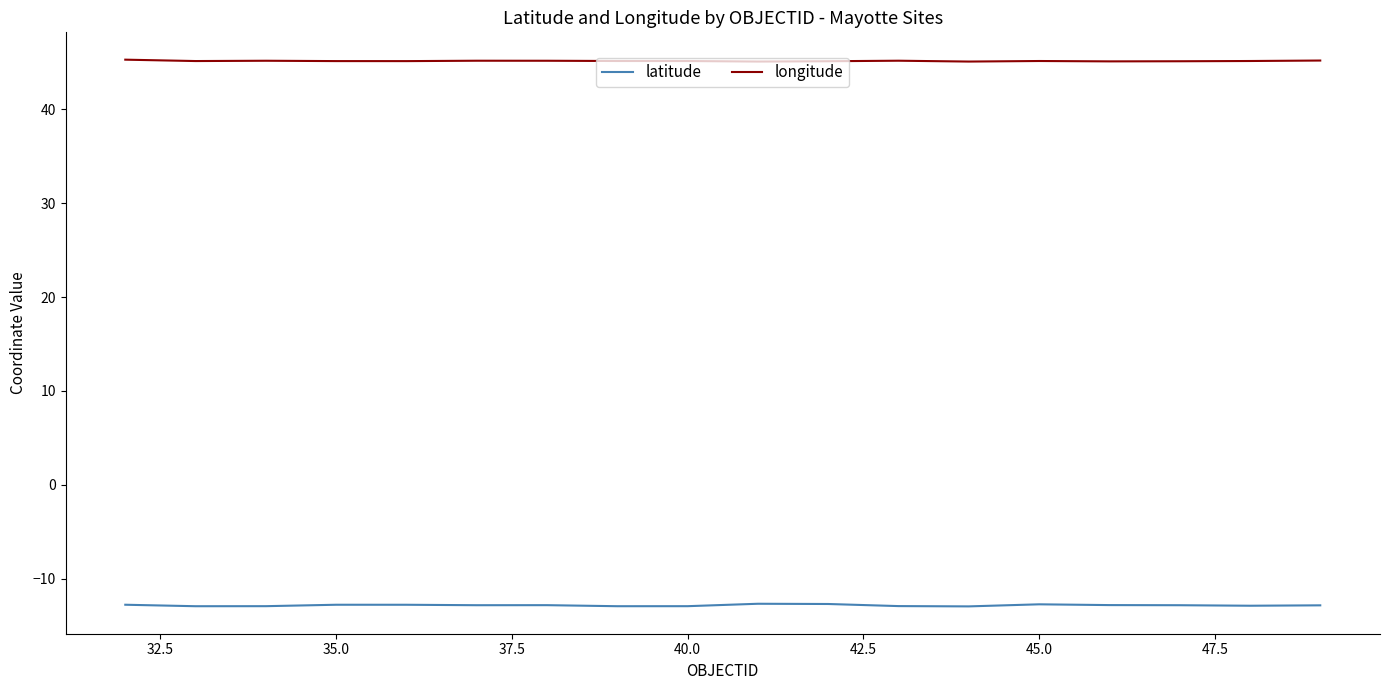

What is the sum of all longitude values?

812.7